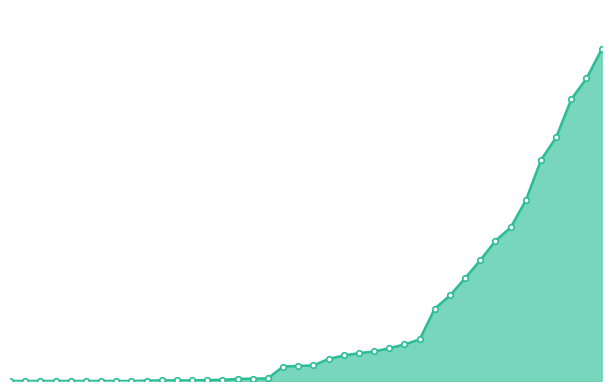

Reading left to right, list all the values displayed in this chart.

0	0	0	0	0	0	0	0	0	2	3	3	3	5	6	11	12	14	76	79	82	116	134	146	155	172	192	218	380	449	540	634	736	806	948	1160	1279	1480	1588	1742